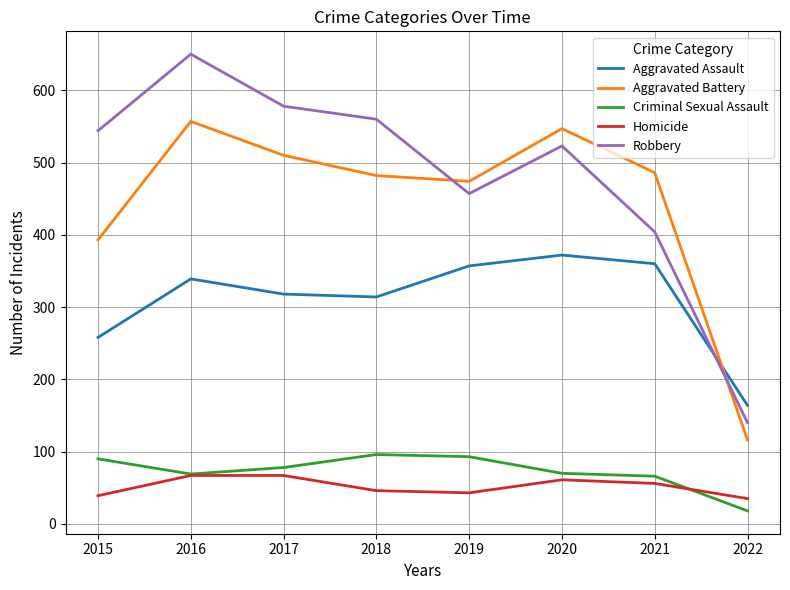

True or false: Aggravated Battery has more than 2 interior local peaks.

False